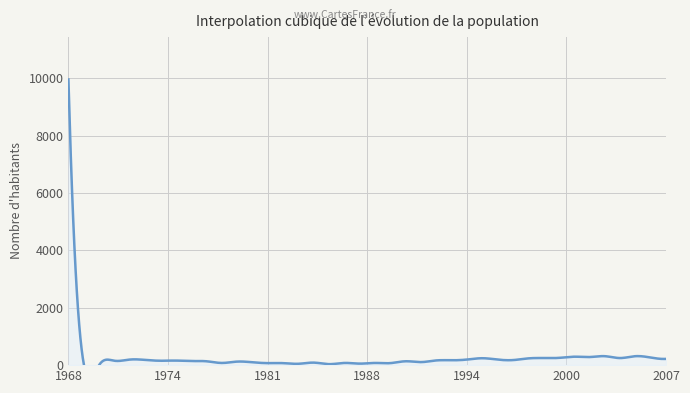

What is the value of the 2nd point from the left?

47